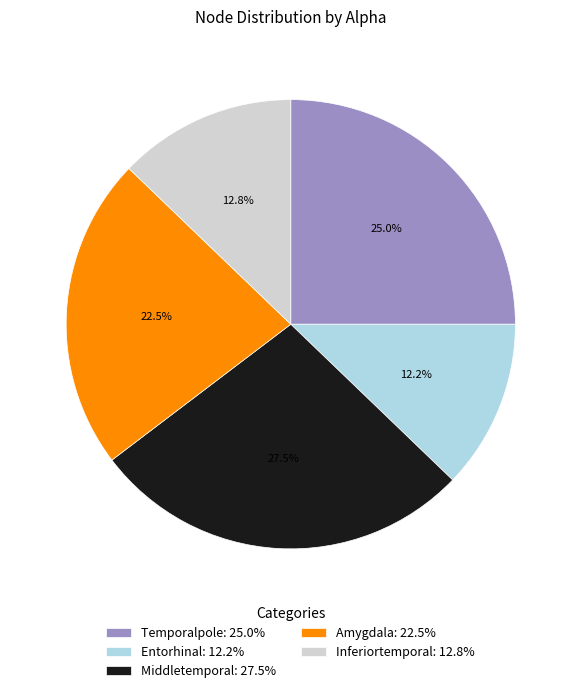

To the nearest percent, what is the average slice percentage?

20%